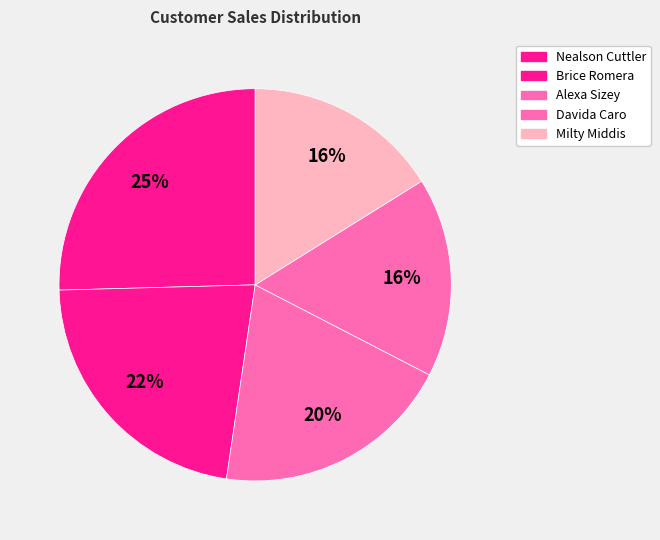

How many segments does this pie chart have?

5